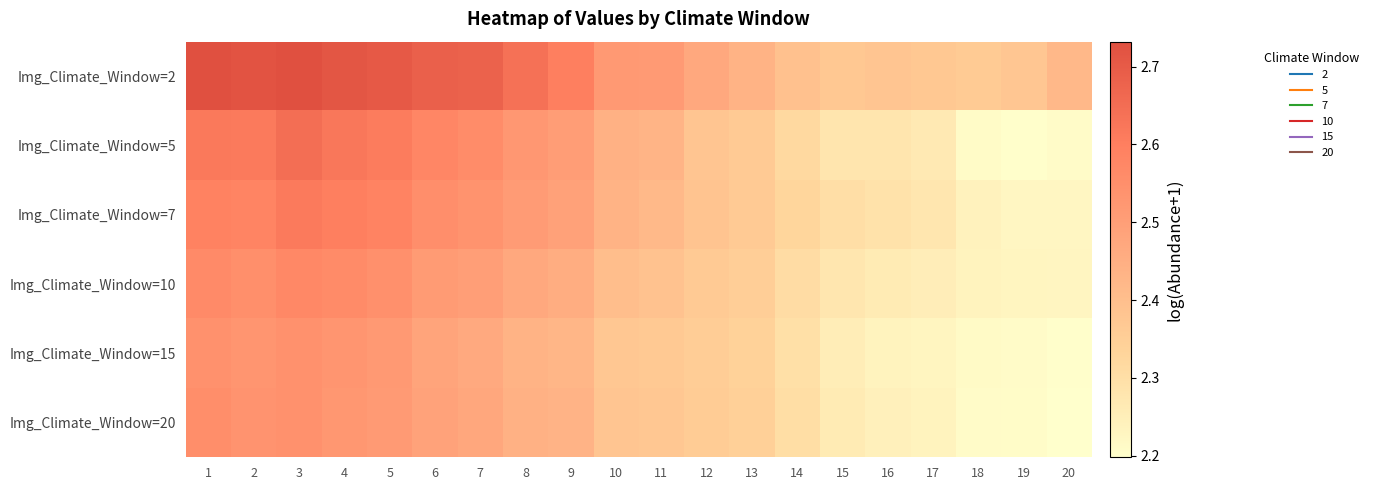

At which category does the chart reach its peak across all series?

3